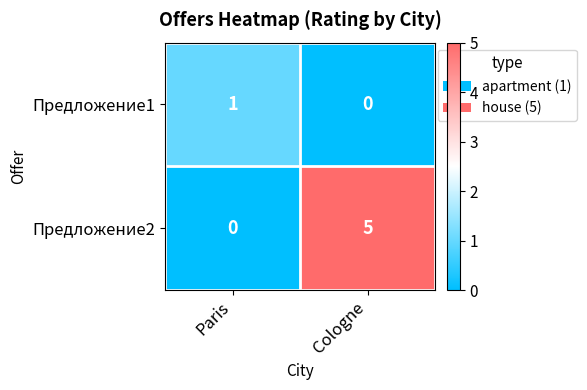

Which series has the largest range (max minus min)?

Предложение2